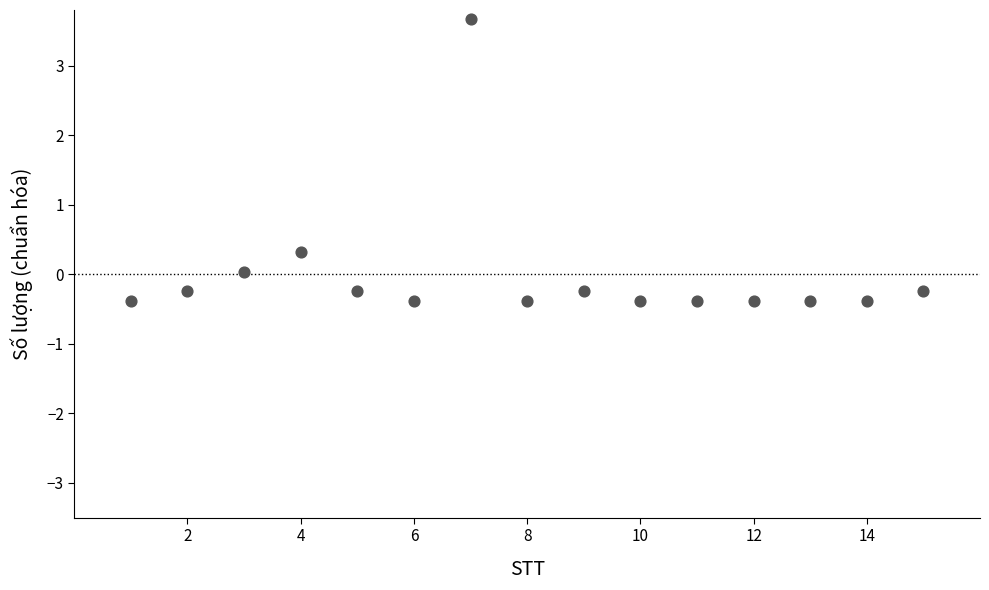

What Y value in the scatter plot is closest to 1?

0.3